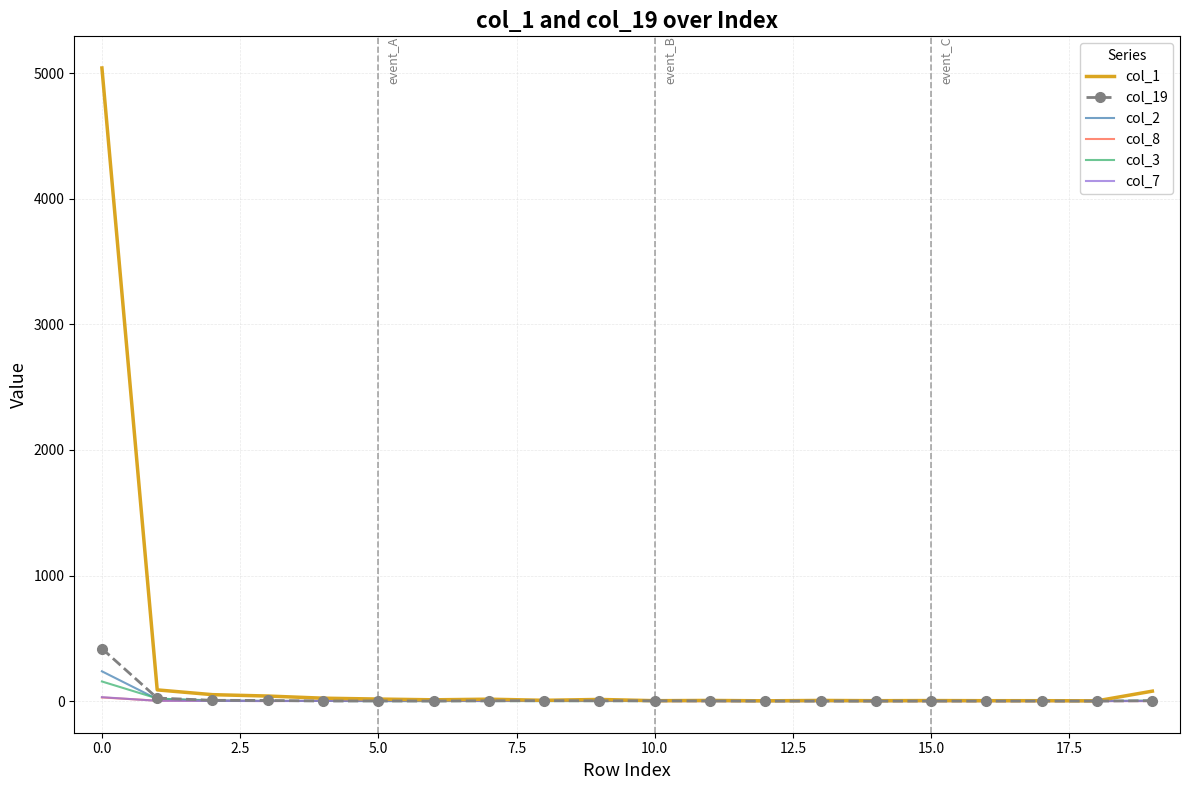

Which series has the widest spread of values?

col_1